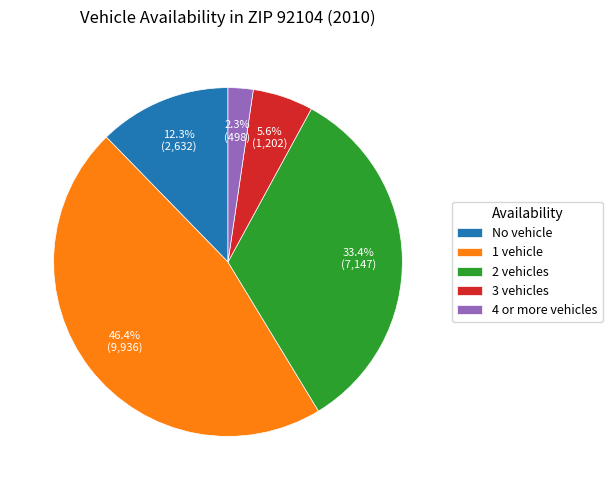

Between 1 vehicle and 4 or more vehicles, which is larger?

1 vehicle